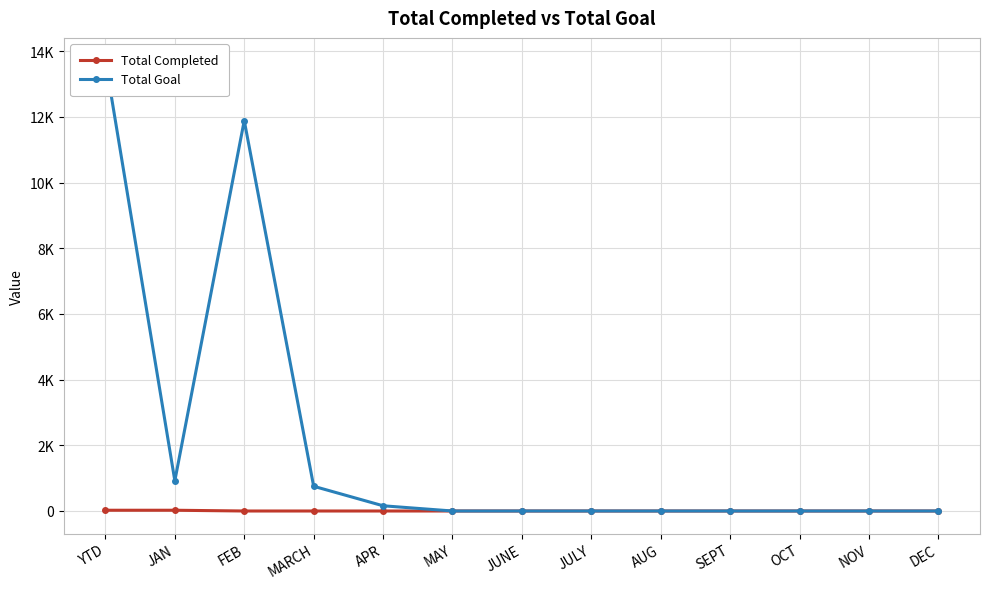

Reading right to left, what are all the values shown in this chart?

Total Completed: 0	0	0	0	0	0	0	0	0	0	0	23	23
Total Goal: 0	0	0	0	0	0	0	0	159	753	11888	921	13721